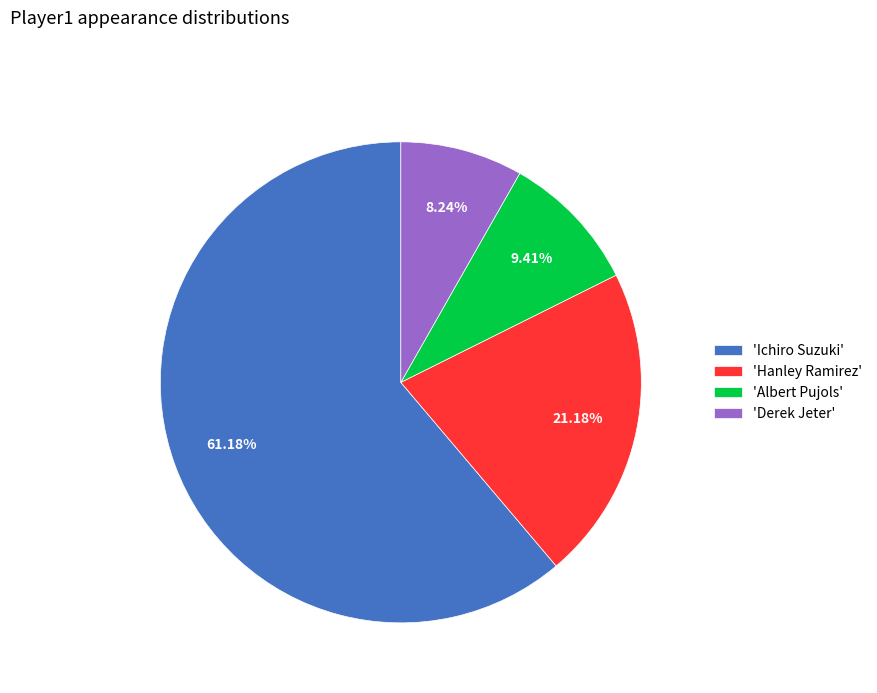

Approximately how many times larger is the value at 'Ichiro Suzuki' compared to 'Hanley Ramirez'?

2.9